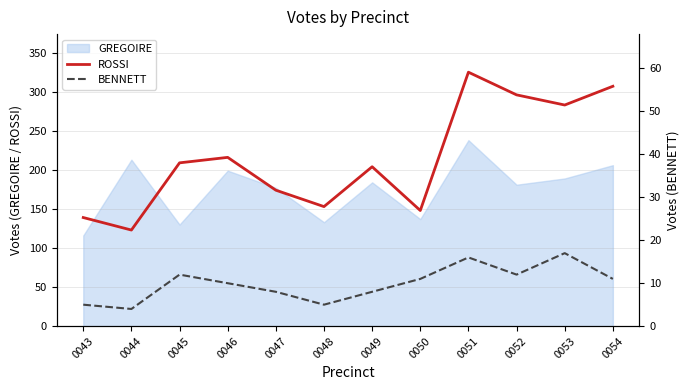

Which series has the largest total across all categories?

ROSSI